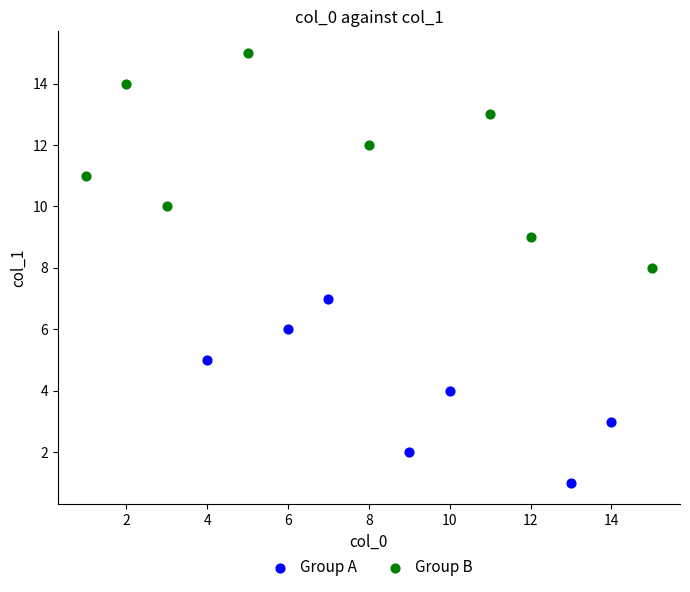

Which series contains the lowest Y value?

Group A